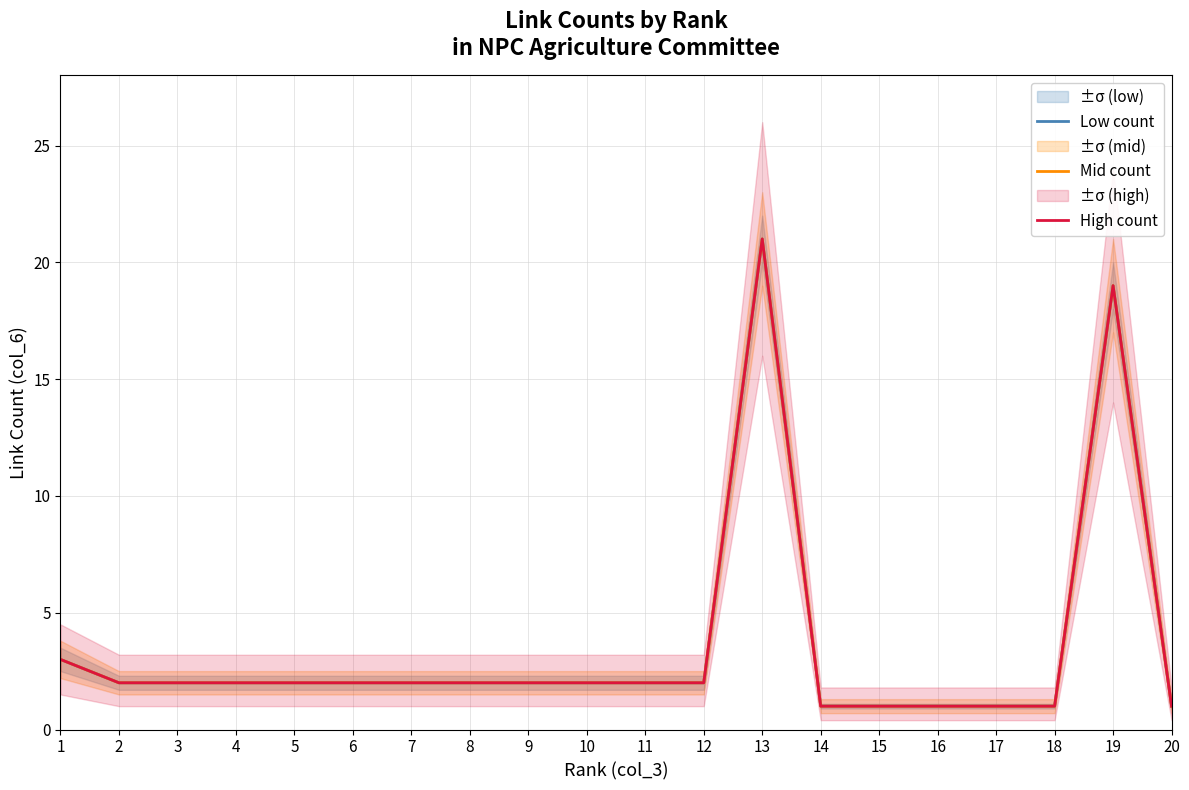

Which category has the highest value in the High count series?

13